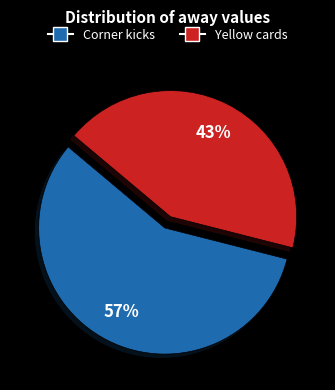

Is the sum of Yellow cards and Corner kicks greater than half?

Yes